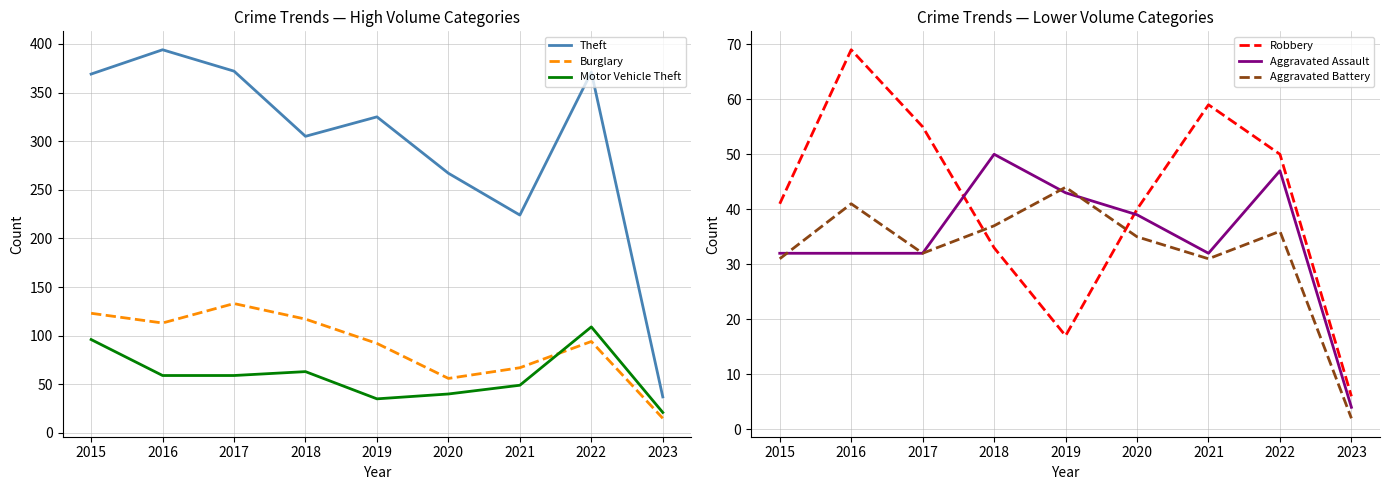

Does the chart have visible grid lines?

Yes